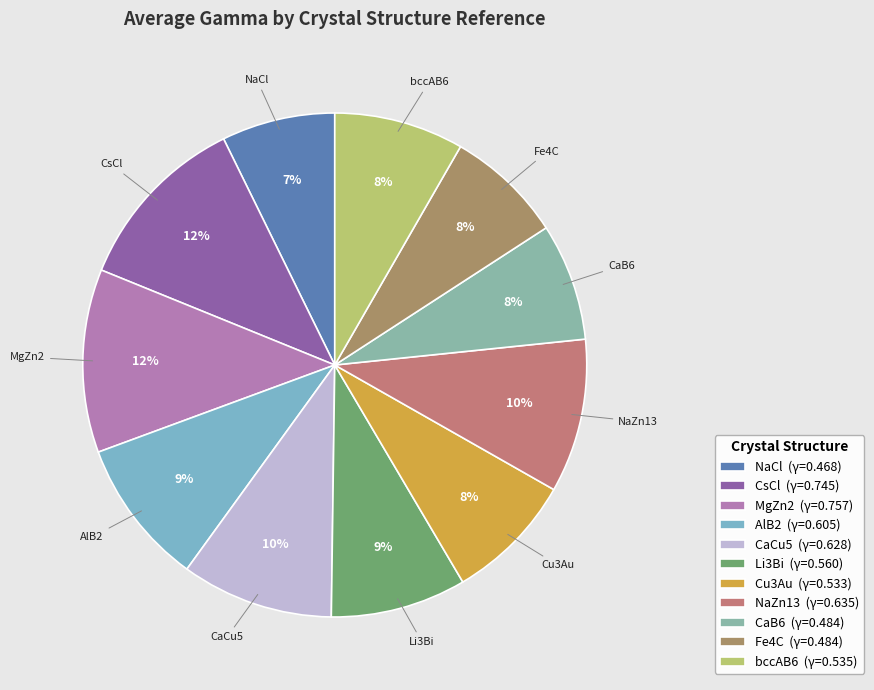

What is the largest slice in the pie chart?

MgZn2